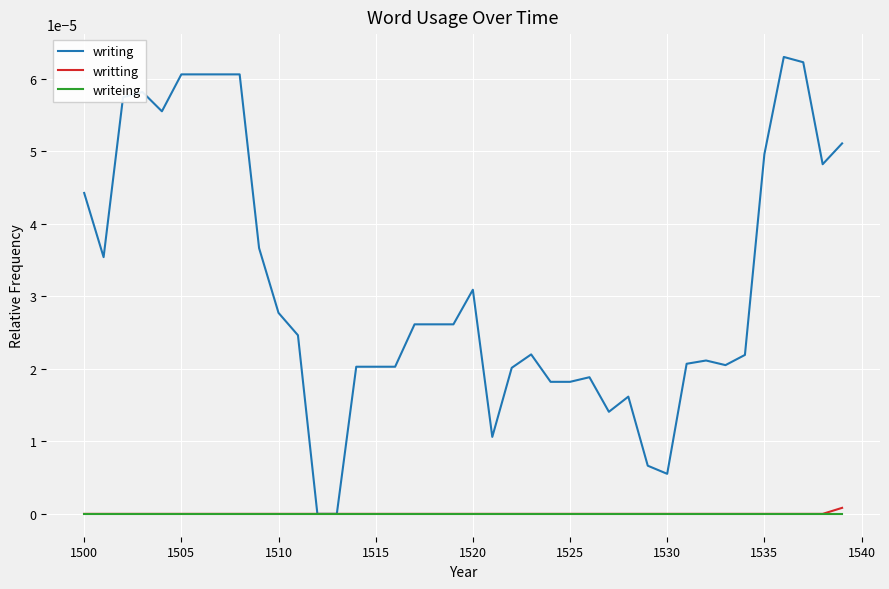

Which series has the largest total across all categories?

writing